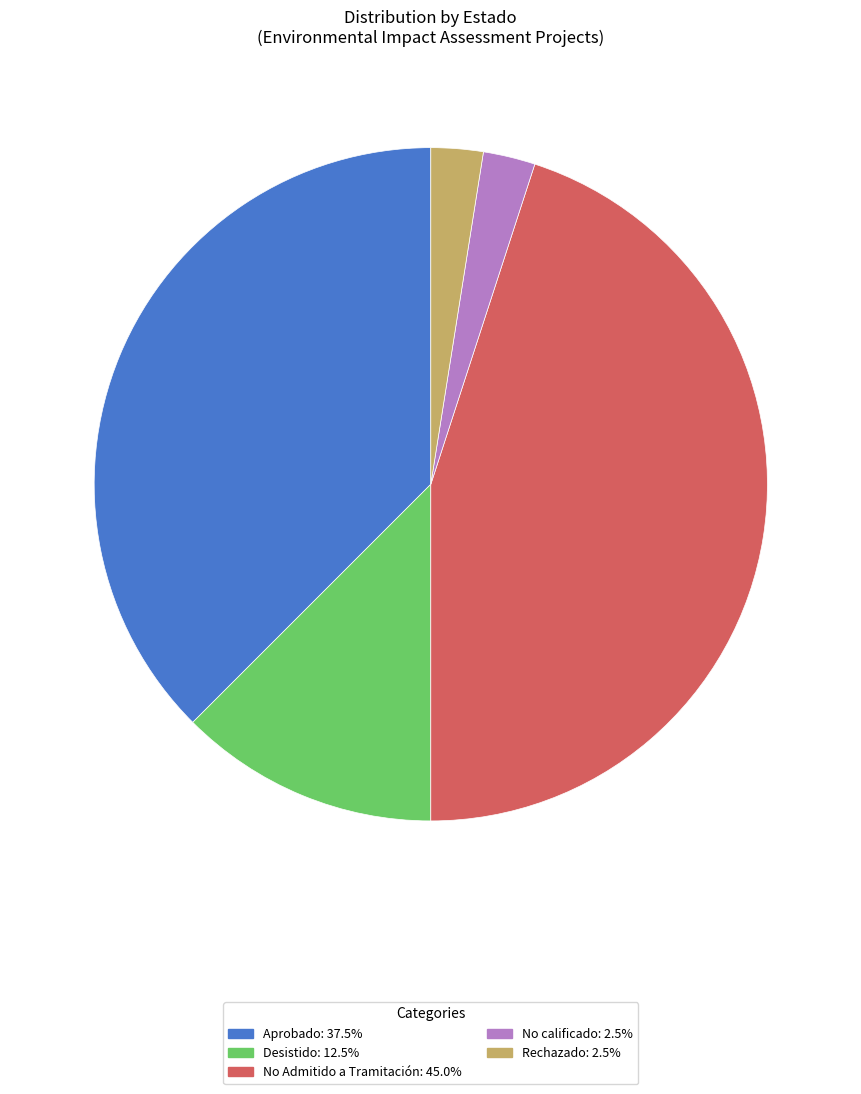

Combined, do No calificado and No Admitido a Tramitación account for over 50%?

No